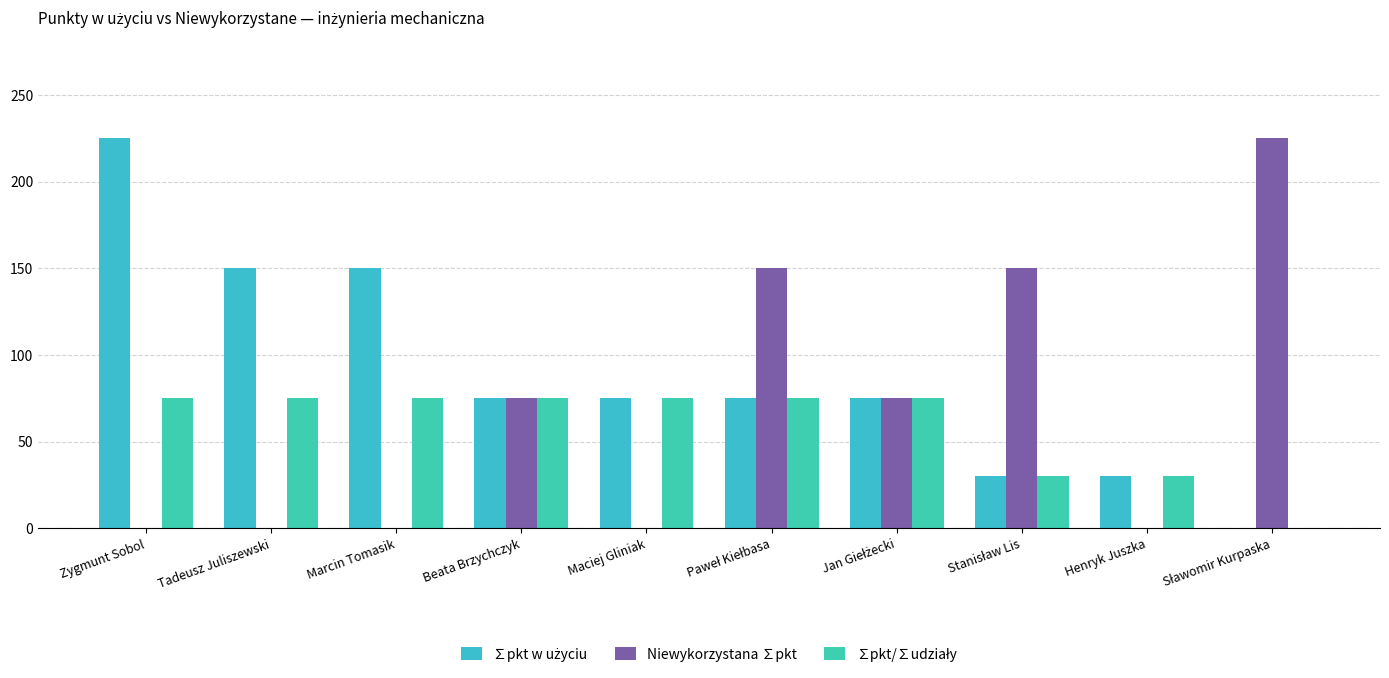

Are the bars horizontal?

No